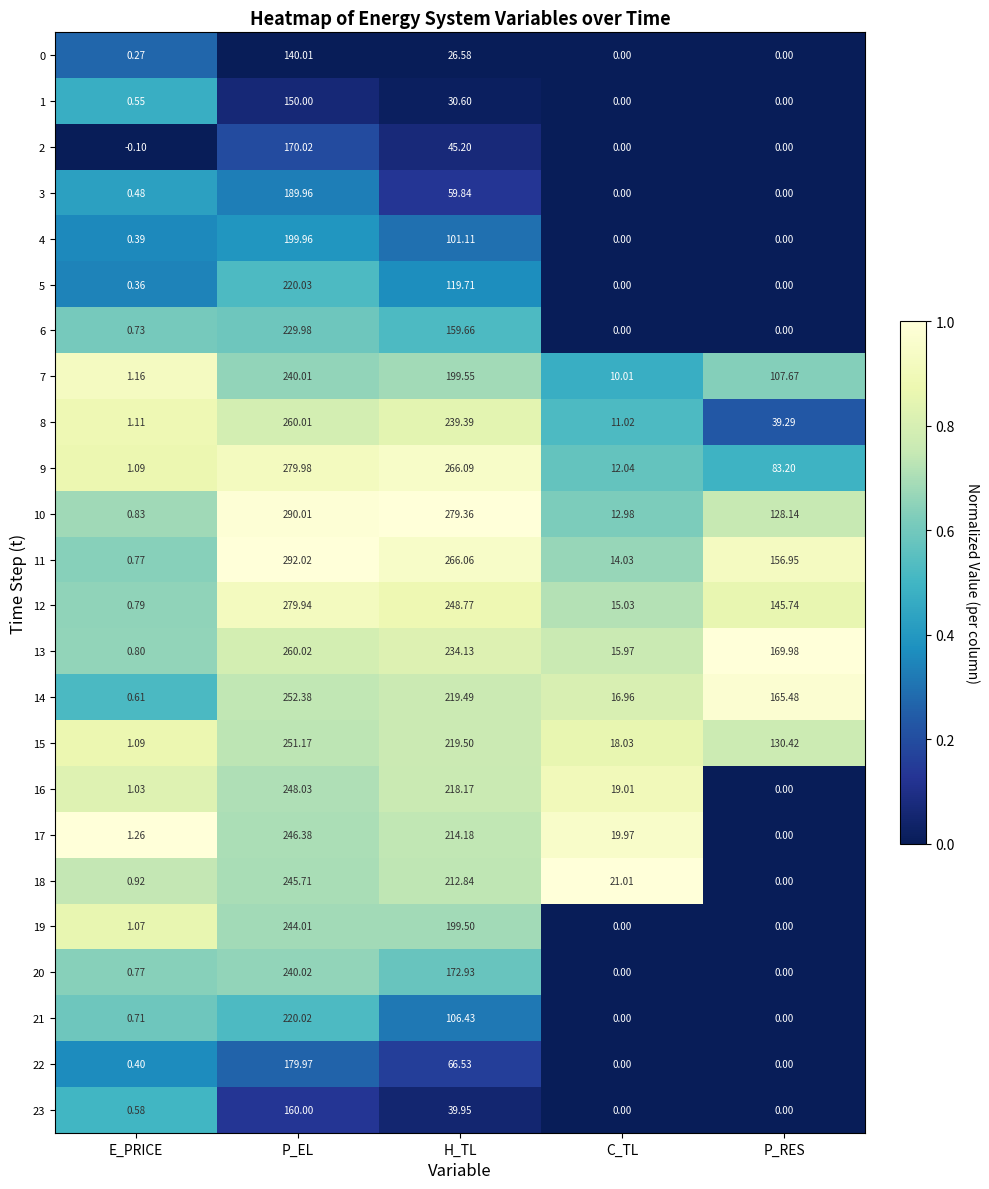

At which label is 22 closest to 89?

H_TL